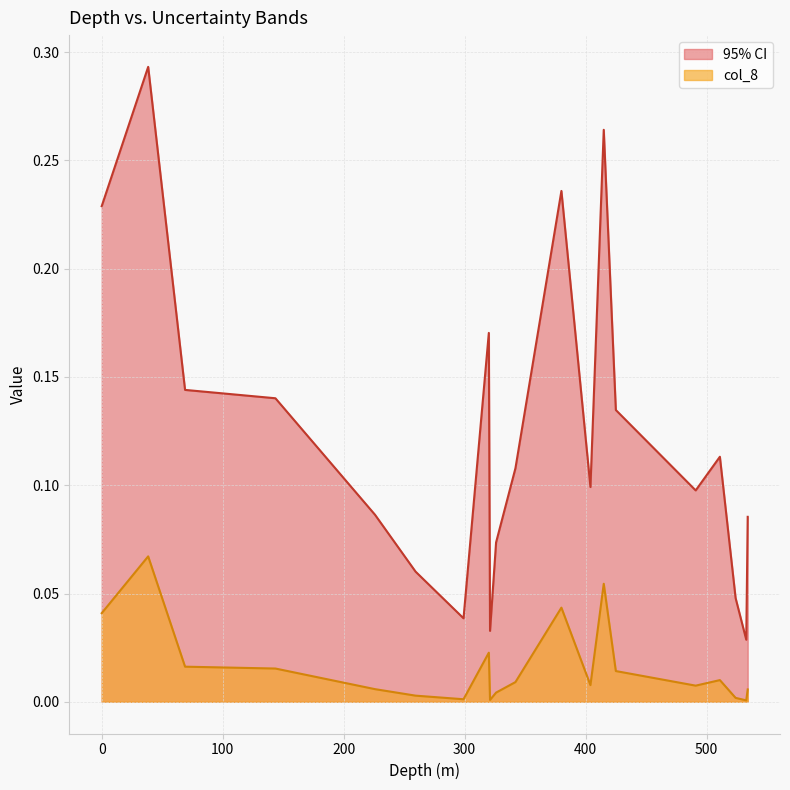

Which series has the largest range (max minus min)?

95% CI